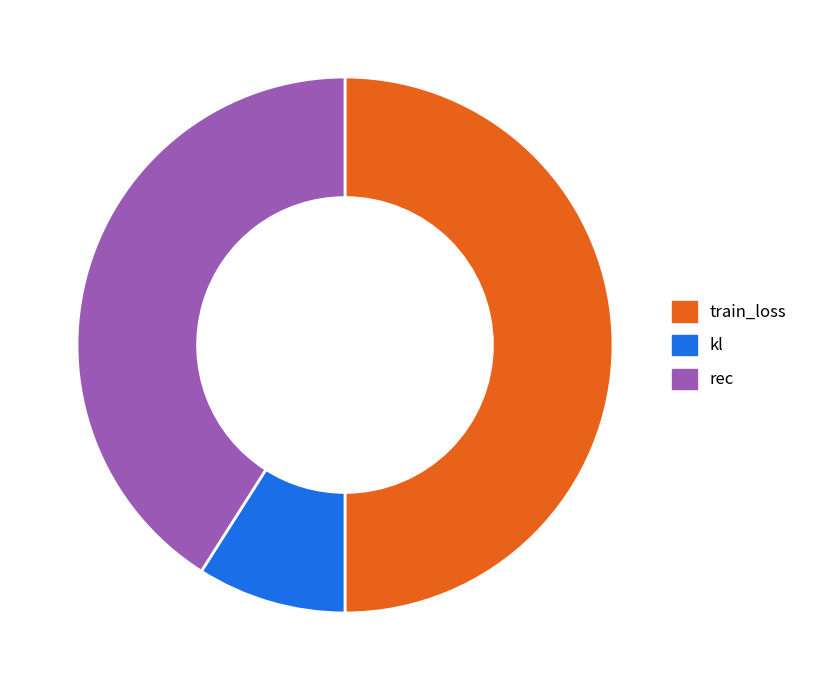

Which has a higher value, kl or train_loss?

train_loss